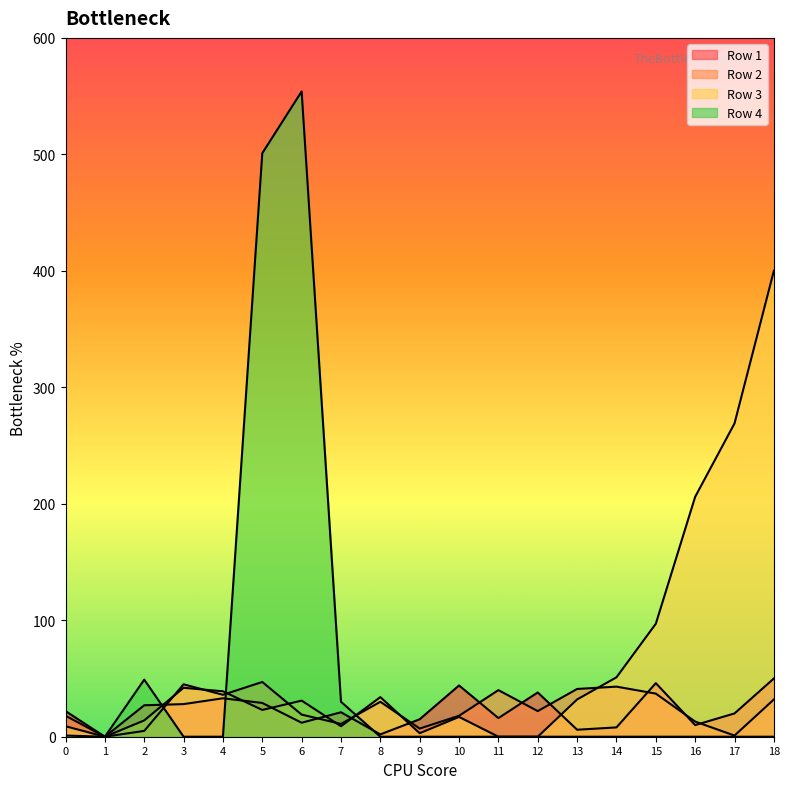

At which category is the sum across all series the highest?

6